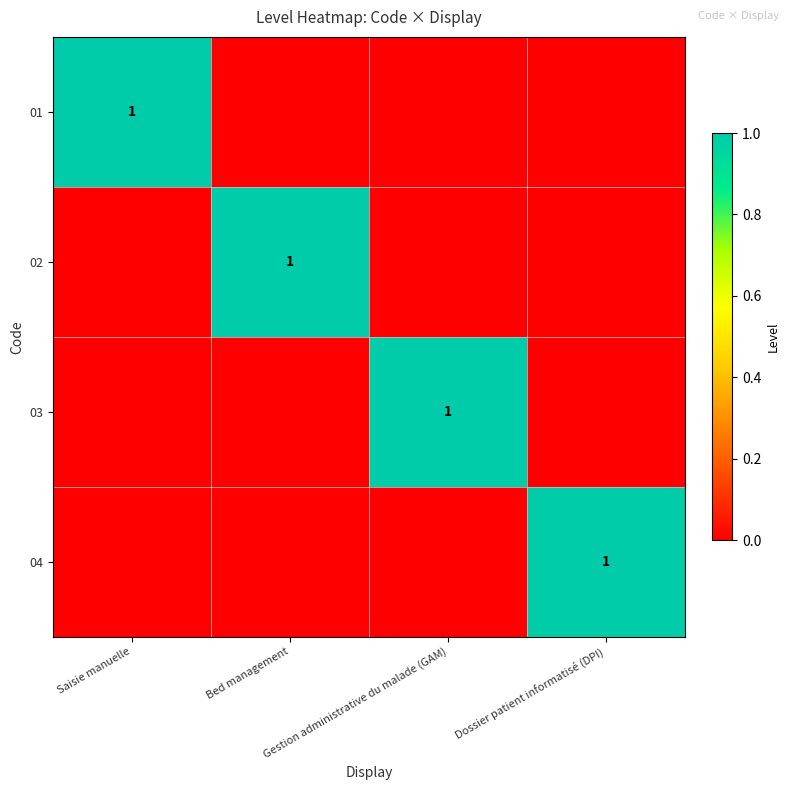

List the labels in order of 01 value, largest first.

Saisie manuelle, Bed management, Gestion administrative du malade (GAM), Dossier patient informatisé (DPI)